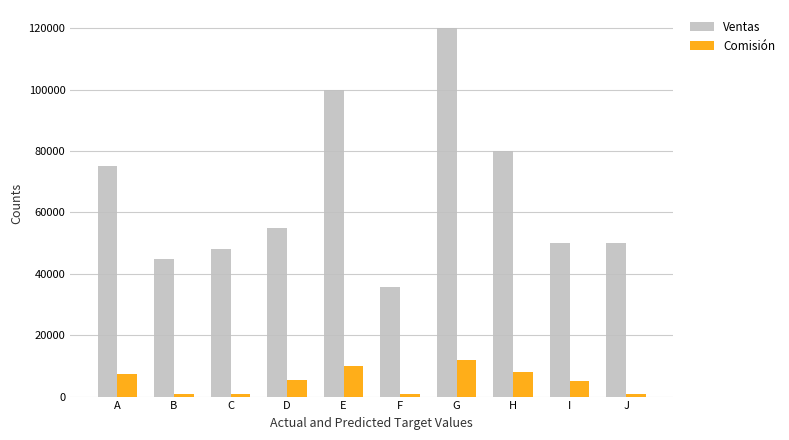

List the series in order of their overall mean, highest first.

Ventas, Comisión